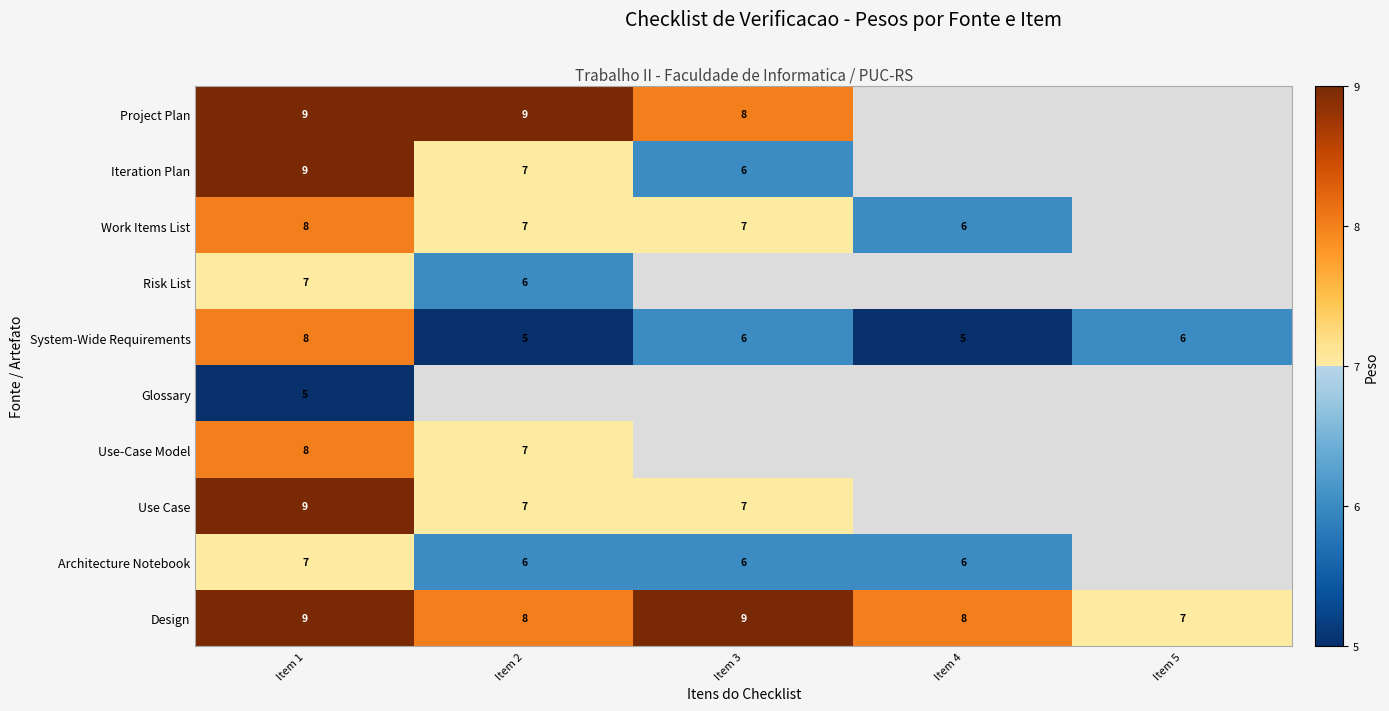

What is the difference between the highest and lowest values at Item 1?

4